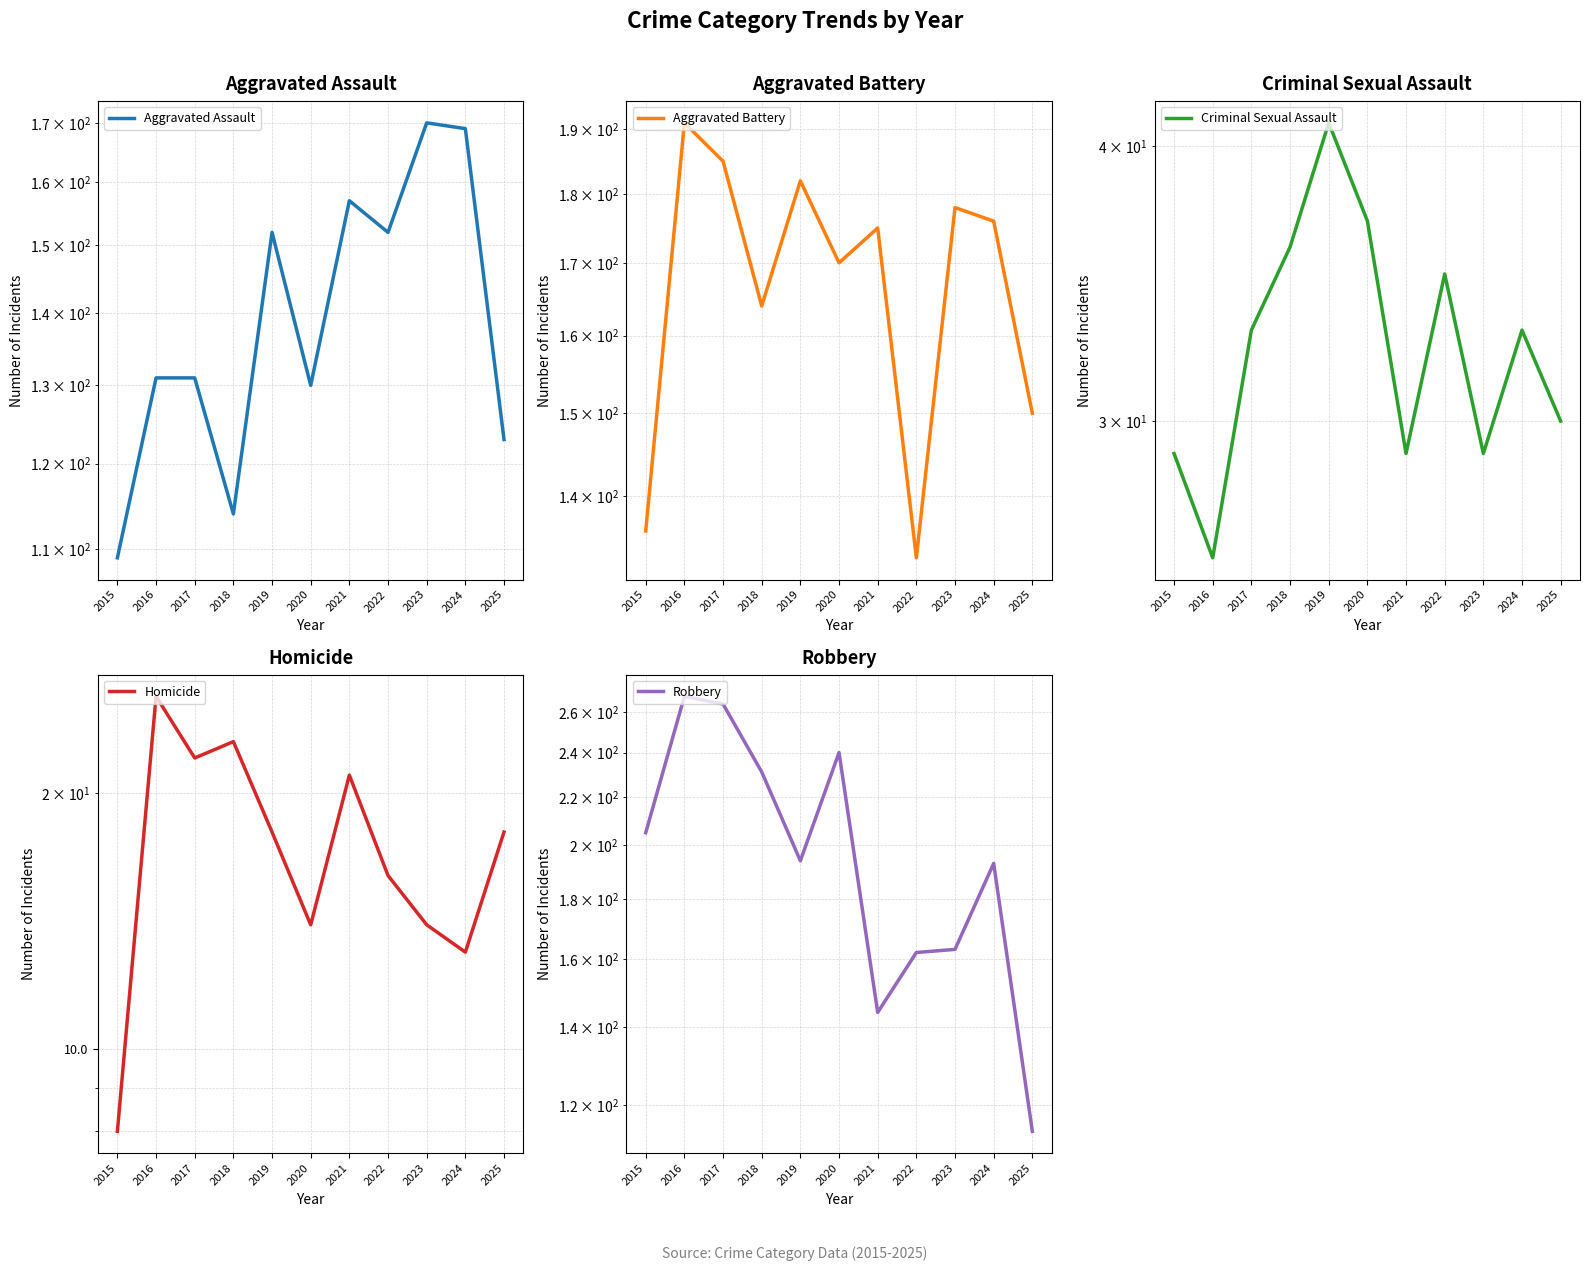

The Robbery series shows 378 at 2020. True or false?

False